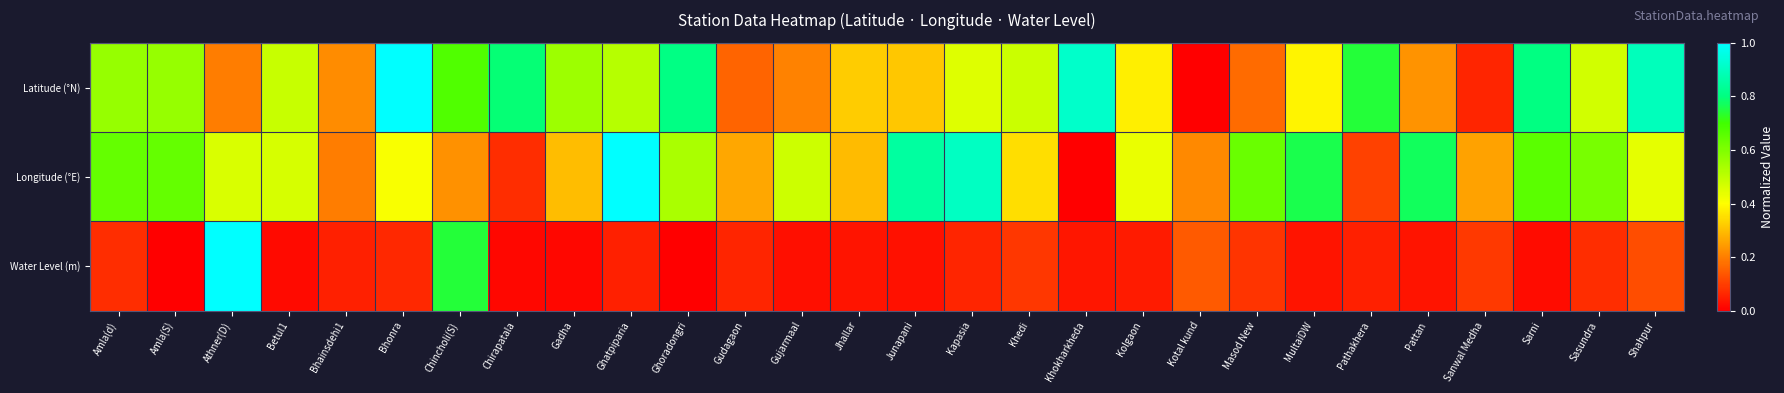

Reading left to right, what are all the values shown in this chart?

Latitude (°N): Amla(d)=0.6	Amla(S)=0.6	Athner(D)=0.2	Betul1=0.5	Bhainsdehi1=0.2	Bhonra=1.0	Chincholi(S)=0.7	Chirapatala=0.8	Gadha=0.6	Ghatpiparia=0.5	Ghoradongri=0.8	Gudagaon=0.2	Gujarmaal=0.2	Jhallar=0.3	Junapani=0.3	Kapasia=0.5	Khedi=0.5	Khokharkheda=0.9	Kolgaon=0.4	Kotal kund=0.0	Masod New=0.2	MultaiDW=0.4	Pathakhera=0.7	Pattan=0.2	Sanwal Medha=0.1	Sarni=0.8	Sasundra=0.5	Shahpur=0.9
Longitude (°E): Amla(d)=0.6	Amla(S)=0.6	Athner(D)=0.5	Betul1=0.5	Bhainsdehi1=0.2	Bhonra=0.4	Chincholi(S)=0.2	Chirapatala=0.1	Gadha=0.3	Ghatpiparia=1.0	Ghoradongri=0.5	Gudagaon=0.3	Gujarmaal=0.5	Jhallar=0.3	Junapani=0.8	Kapasia=0.9	Khedi=0.3	Khokharkheda=0.0	Kolgaon=0.4	Kotal kund=0.2	Masod New=0.6	MultaiDW=0.8	Pathakhera=0.1	Pattan=0.8	Sanwal Medha=0.3	Sarni=0.7	Sasundra=0.6	Shahpur=0.4
Water Level (m): Amla(d)=0.1	Amla(S)=0.0	Athner(D)=1.0	Betul1=0.0	Bhainsdehi1=0.1	Bhonra=0.1	Chincholi(S)=0.7	Chirapatala=0.0	Gadha=0.0	Ghatpiparia=0.1	Ghoradongri=0.0	Gudagaon=0.1	Gujarmaal=0.0	Jhallar=0.0	Junapani=0.0	Kapasia=0.1	Khedi=0.1	Khokharkheda=0.0	Kolgaon=0.0	Kotal kund=0.1	Masod New=0.1	MultaiDW=0.0	Pathakhera=0.1	Pattan=0.0	Sanwal Medha=0.1	Sarni=0.0	Sasundra=0.1	Shahpur=0.1